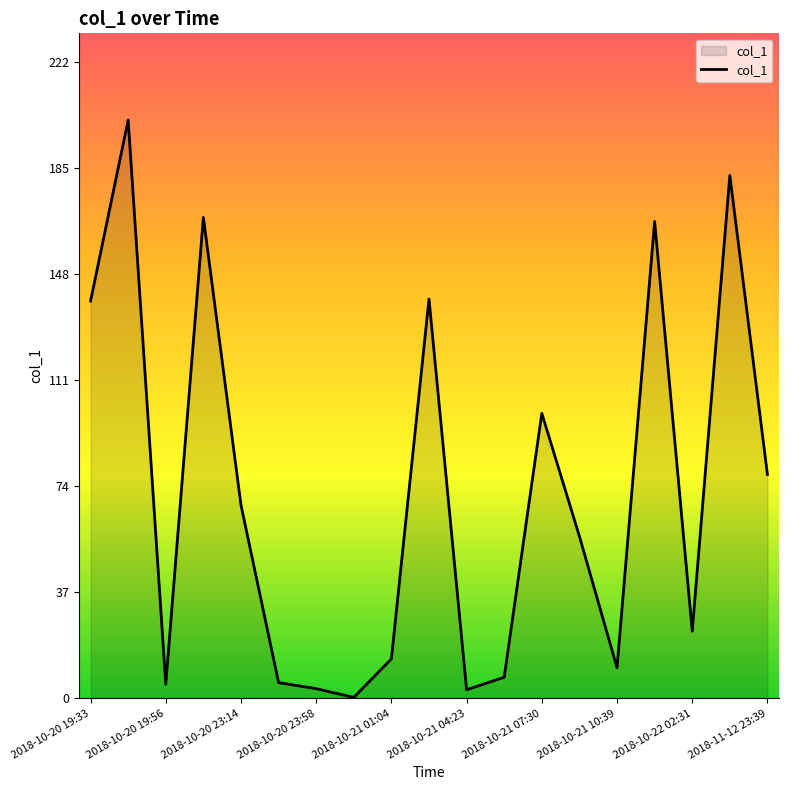

What is the difference between the maximum and minimum values?

201.1